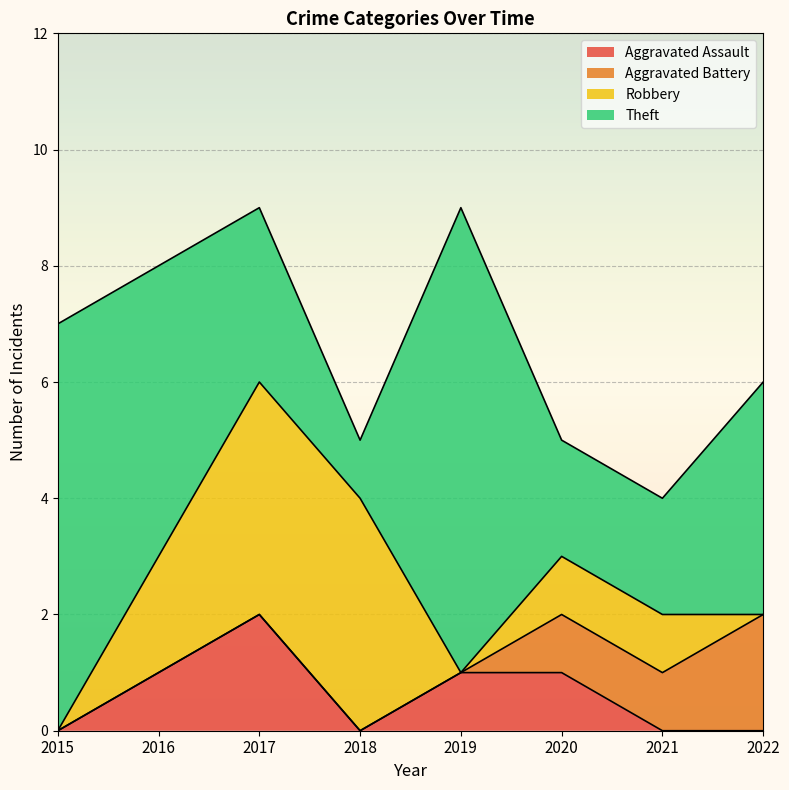

What are all the series names shown in the legend?

Aggravated Assault, Aggravated Battery, Robbery, Theft